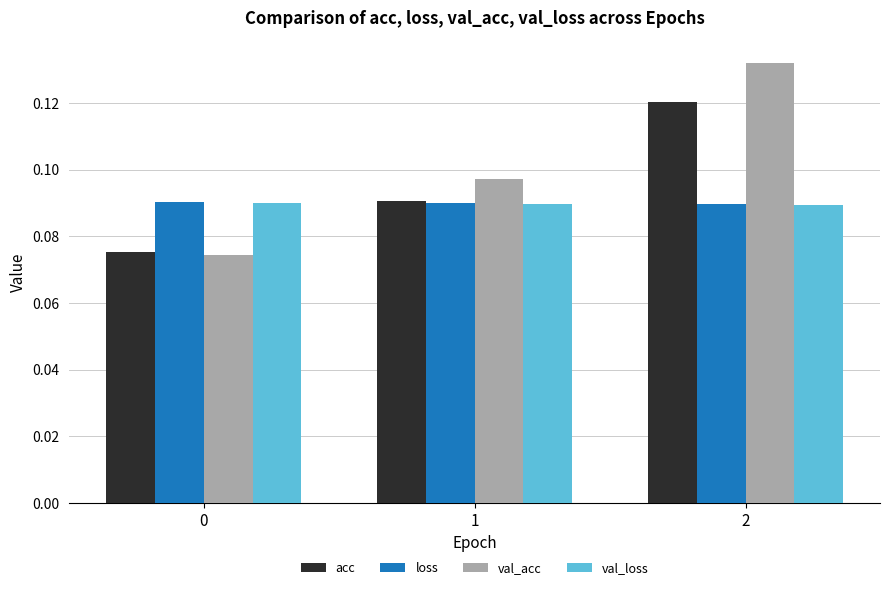

Count the acc values in the range 0 to 1.

3